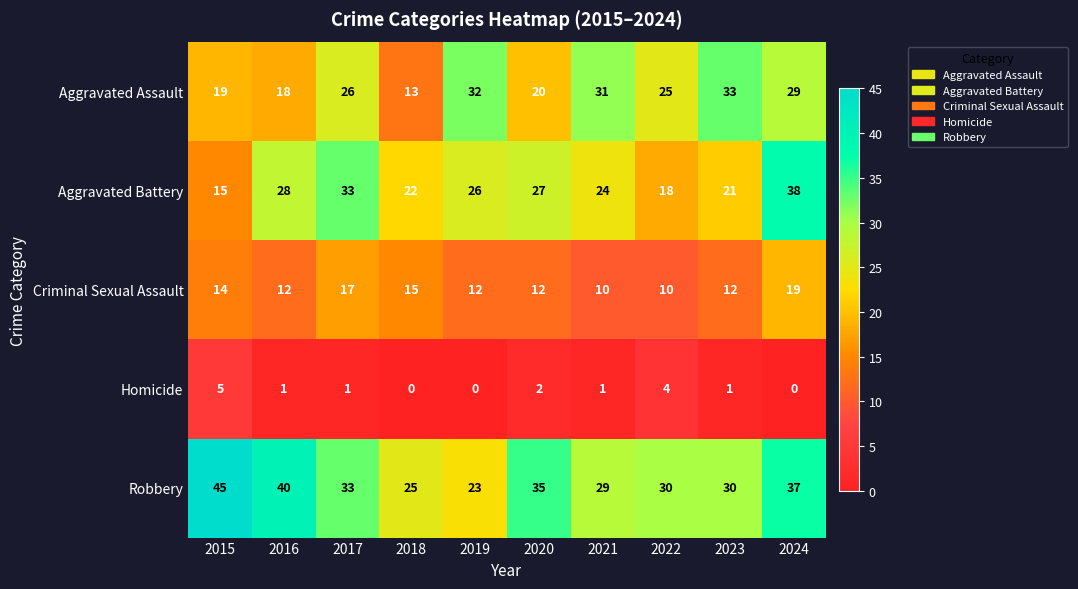

Which label corresponds to the largest value in the chart?

2015